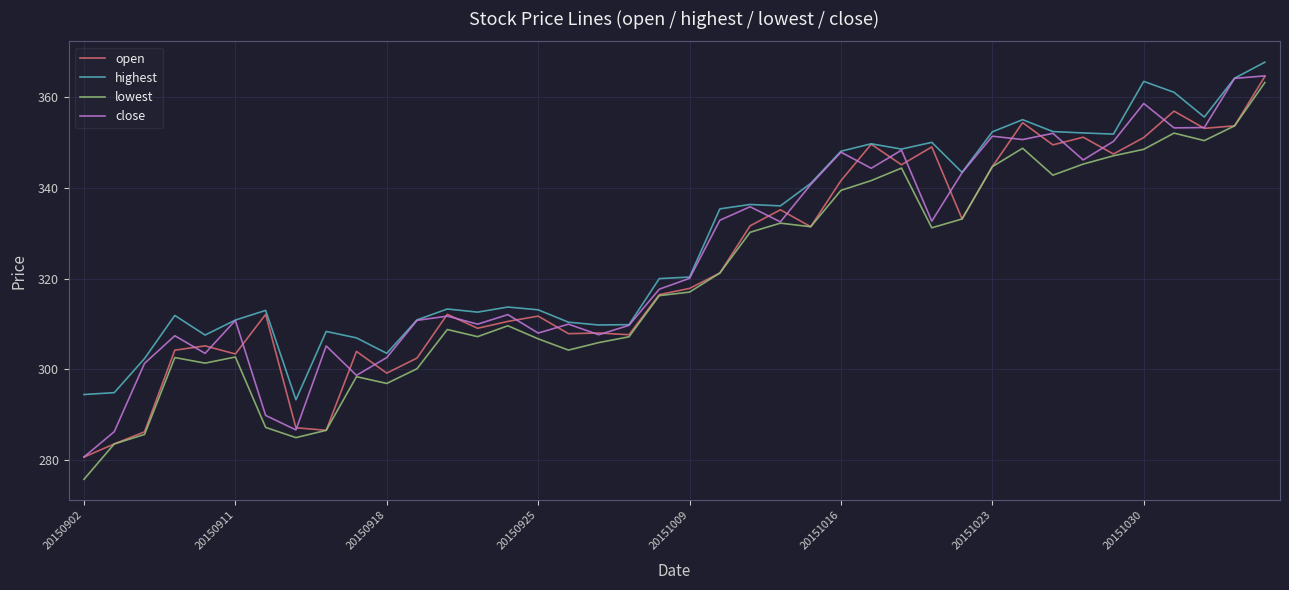

True or false: lowest and highest cross at least once.

False